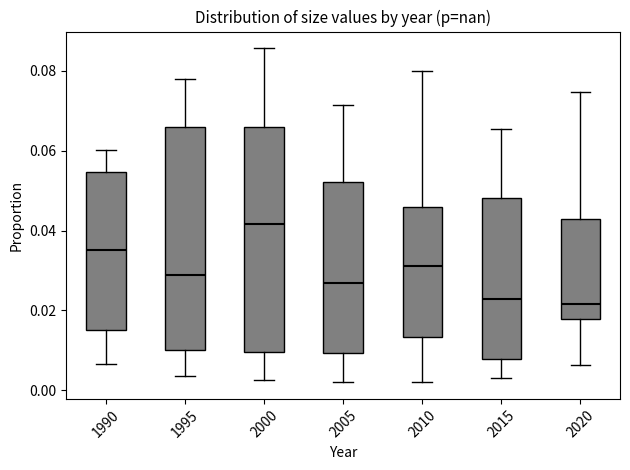

Which box has the highest median line?

2000